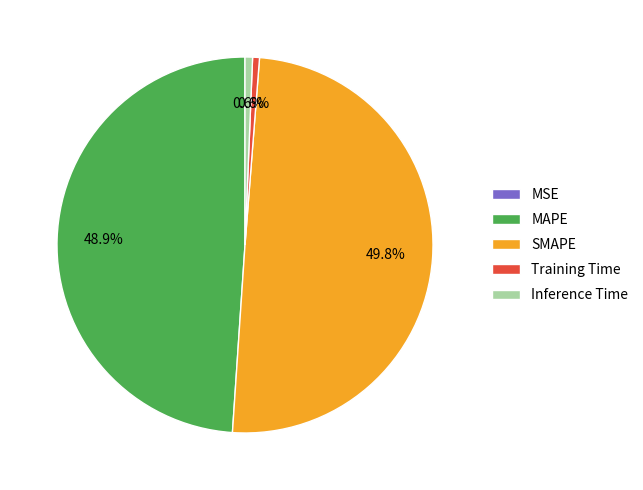

What is the ratio of the value at SMAPE to the value at MAPE?

1.0